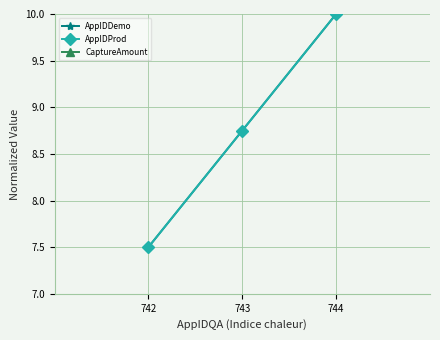

Where does the AppIDProd series first go above 8?

743